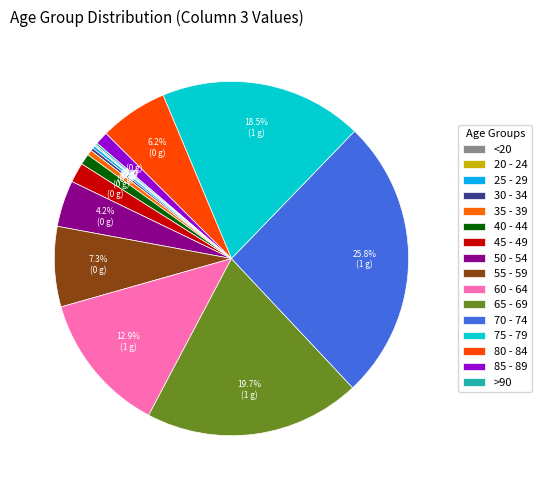

Does 20 - 24 represent more than half of the total?

No